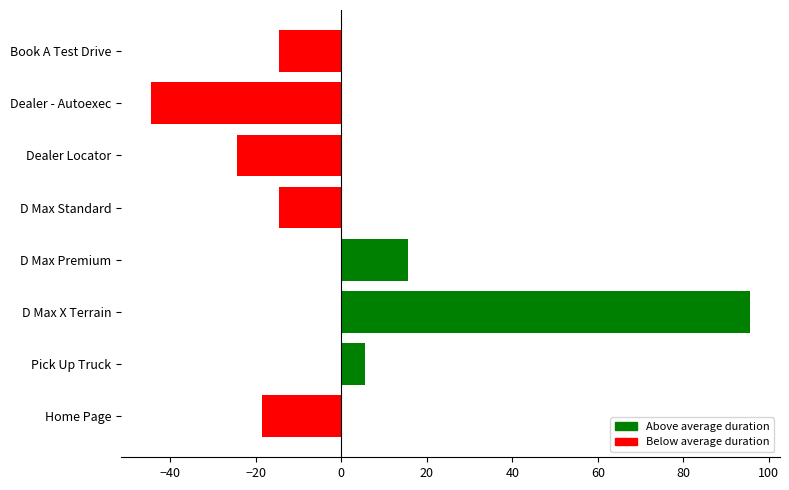

True or false: the data shows 15.5 at D Max Premium.

True